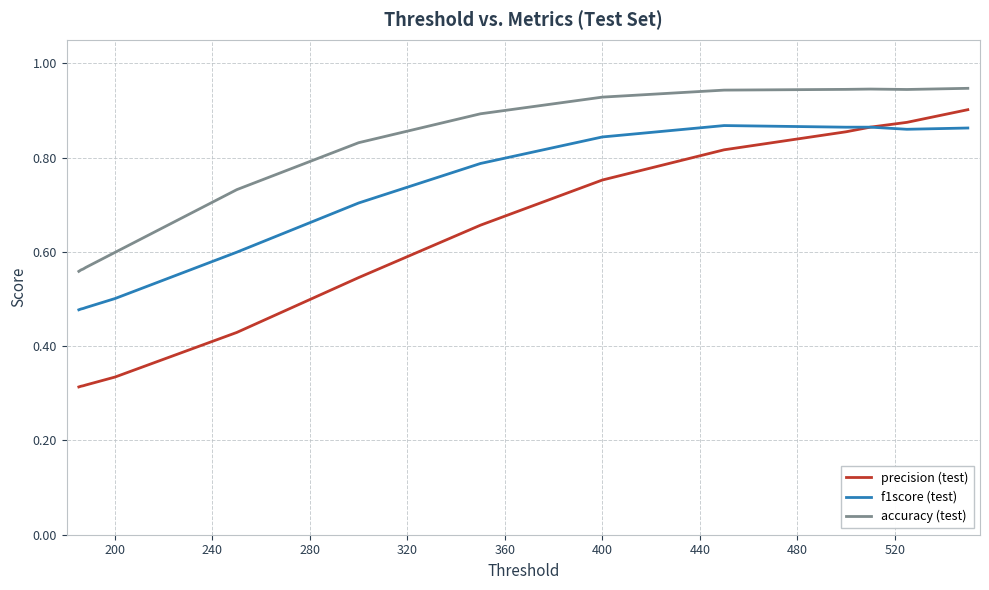

At how many categories does at least one series exceed 0?

14